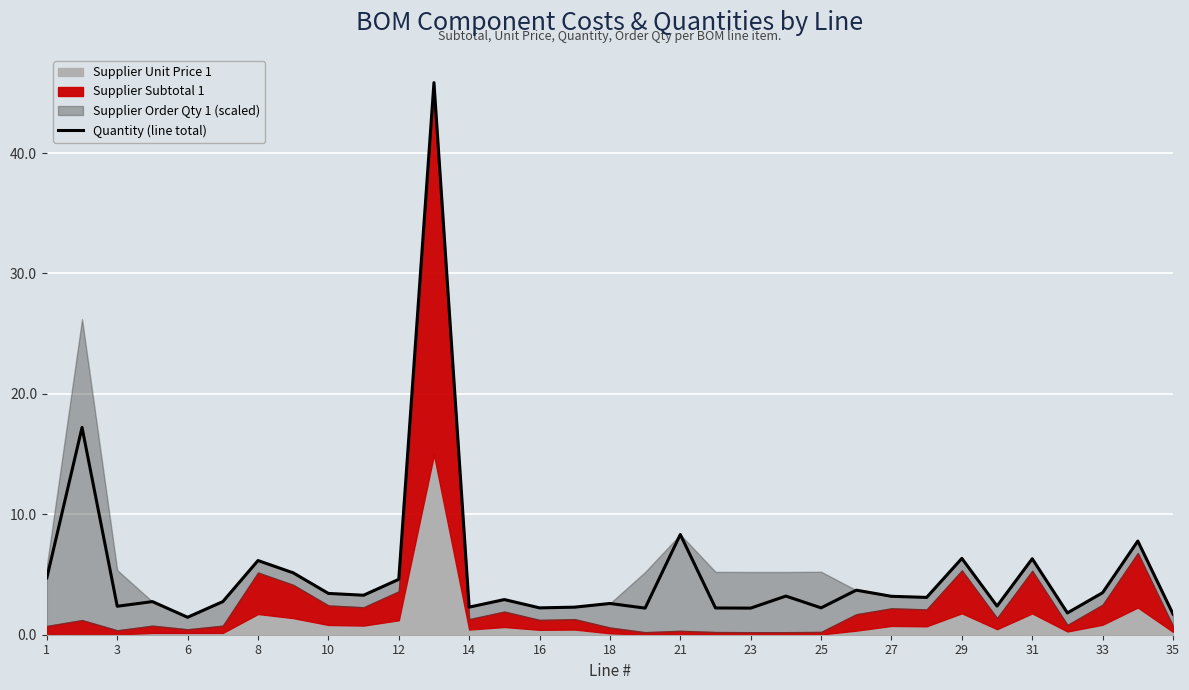

What is the greatest value displayed?

45.8